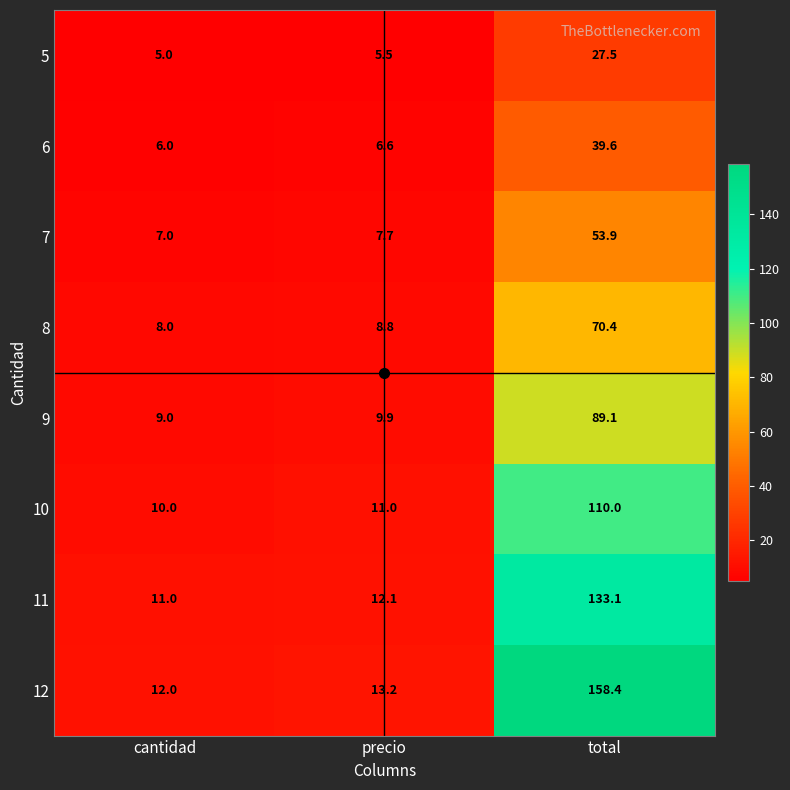

What is the average value of the 9 series?

36.0